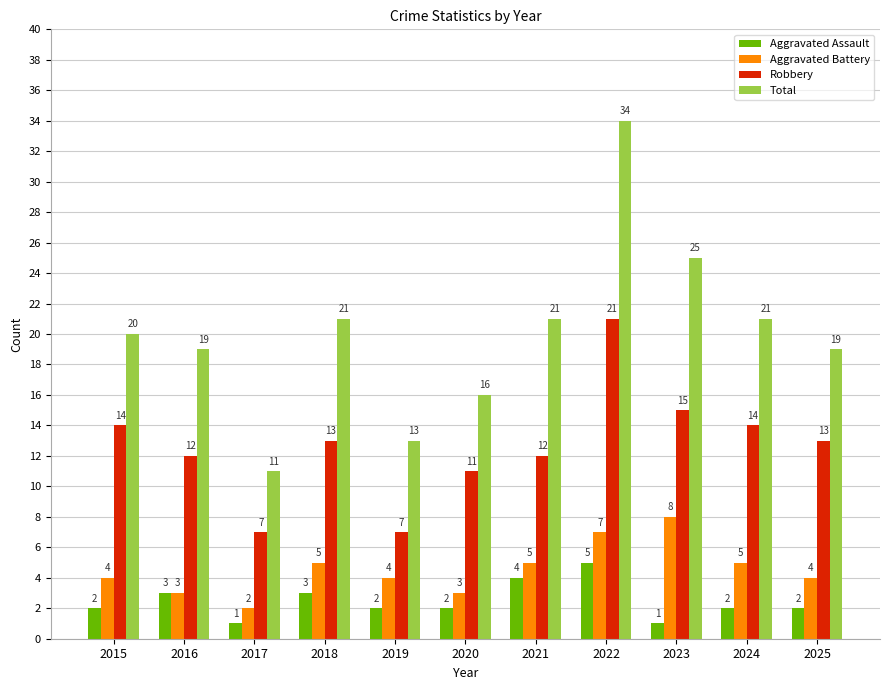

The value of Aggravated Battery at 2021 is 8. True or false?

False